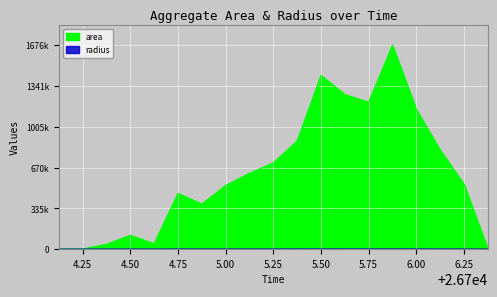

What is the difference between the highest and lowest values at 6.00?

1146895.6